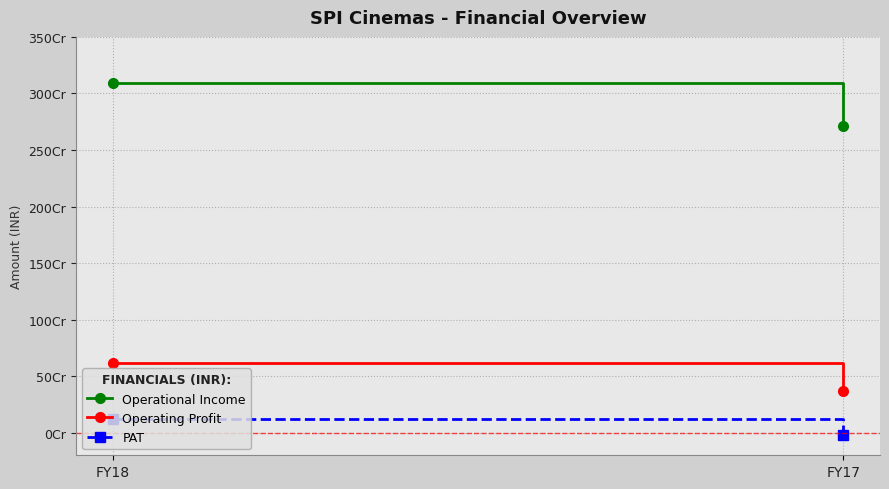

What is the sum of all PAT values?

100188512